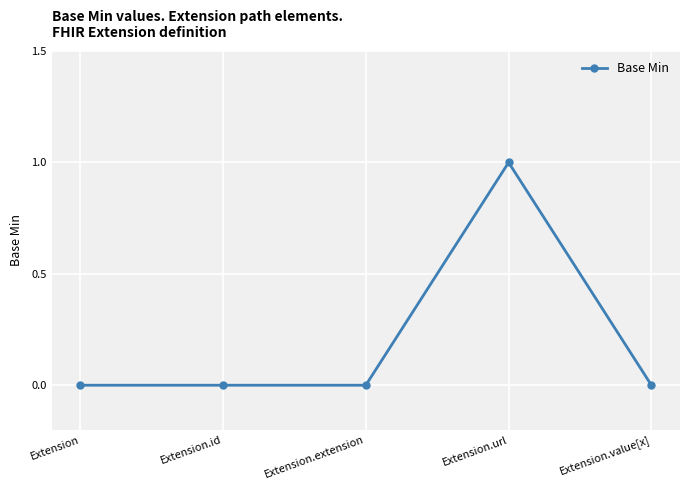

At which category does the chart reach its peak across all series?

Extension.url